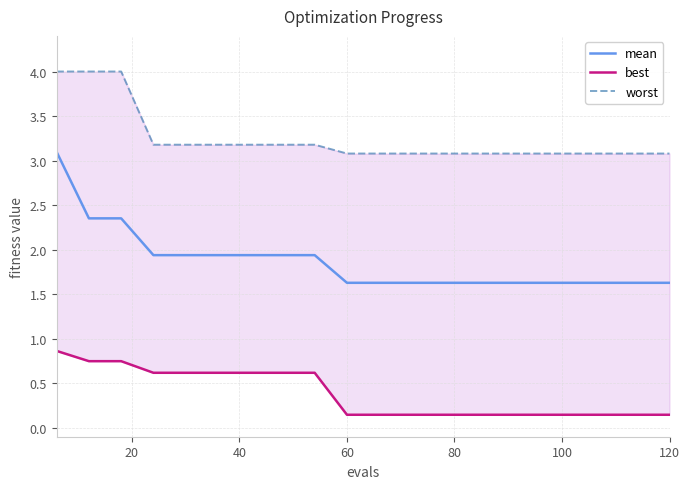

Which series has the largest range (max minus min)?

mean